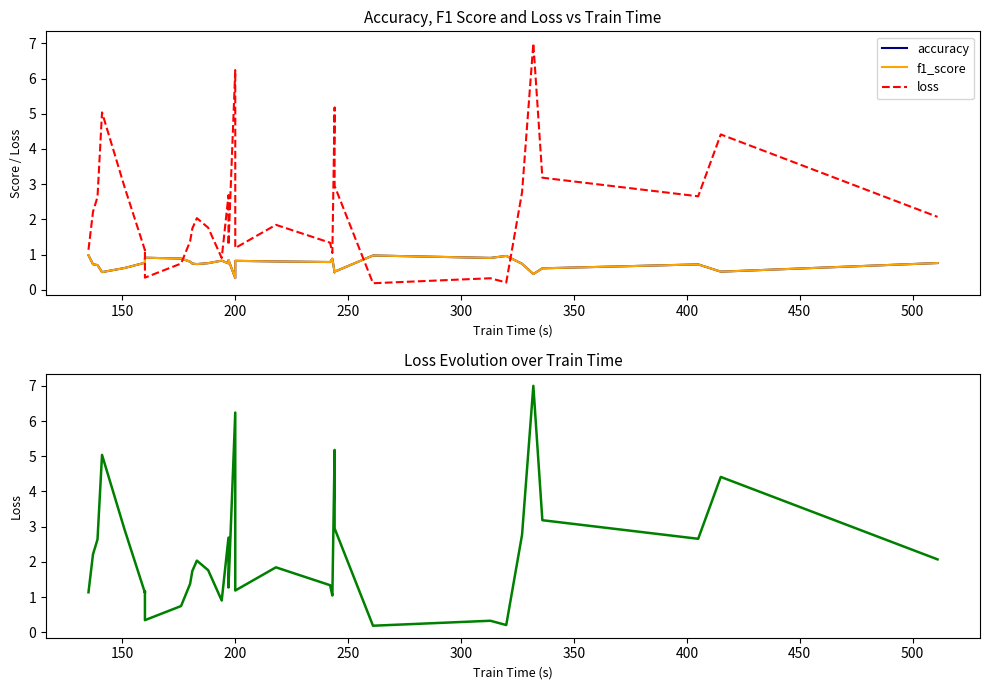

What is the total value across all series at 250?

6.0